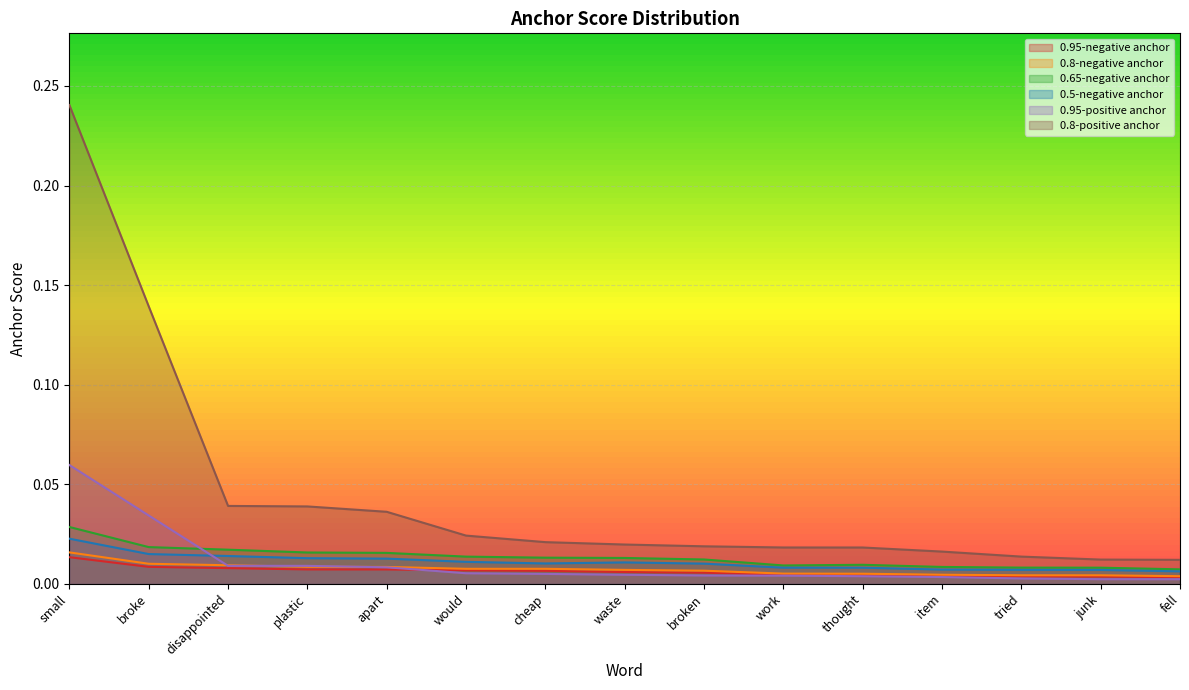

The value of 0.5-negative anchor at waste is 0.0. True or false?

False